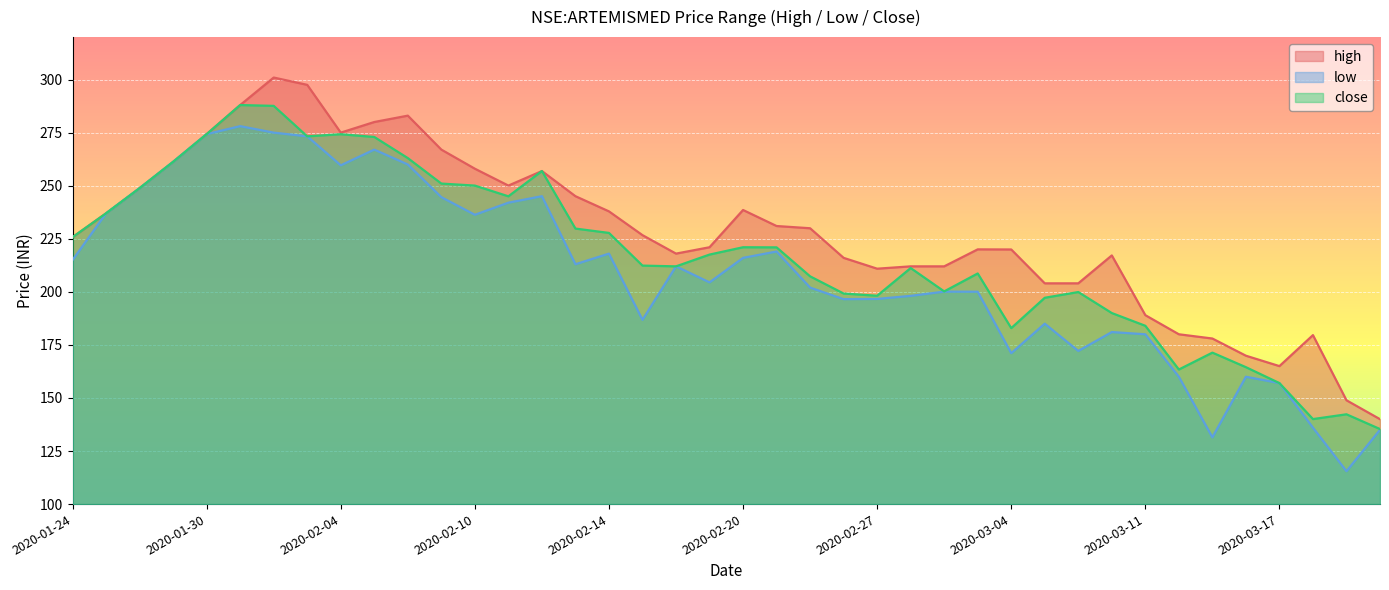

Is the value of low at 2020-02-06 greater than the value of close at 2020-03-04?

Yes